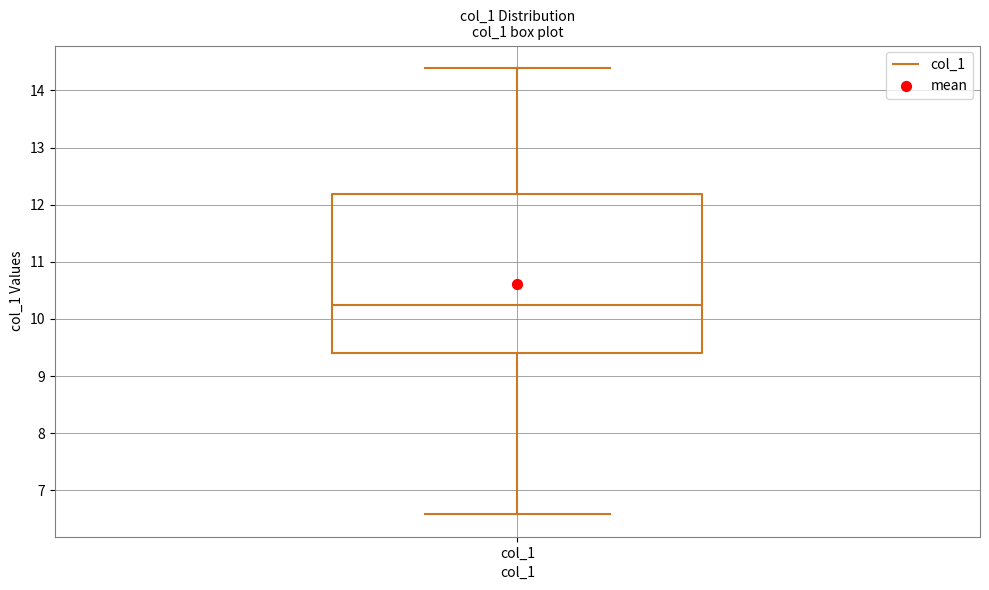

Transcribe this box plot: give where the median line is, the range the box spans, and where the two whiskers end, as read against the y-axis. The values are not printed on the chart, so give them approximately, as read against the axis.

median 10.2, box 9.4 to 12.2, whiskers 6.6 to 14.4